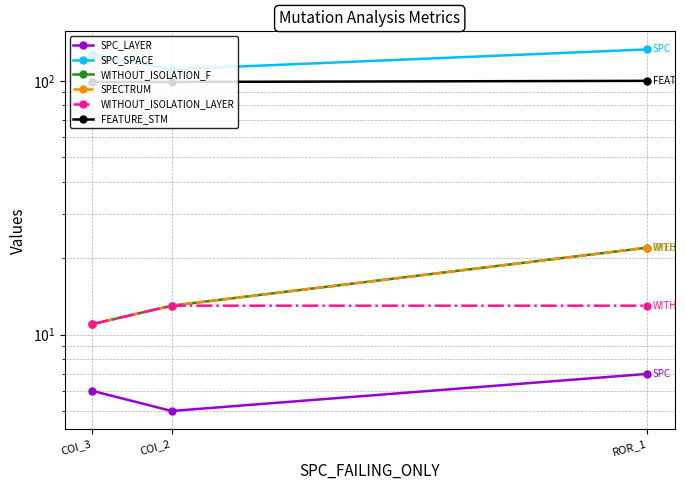

At which label does SPC_SPACE first exceed 127?

ROR_1